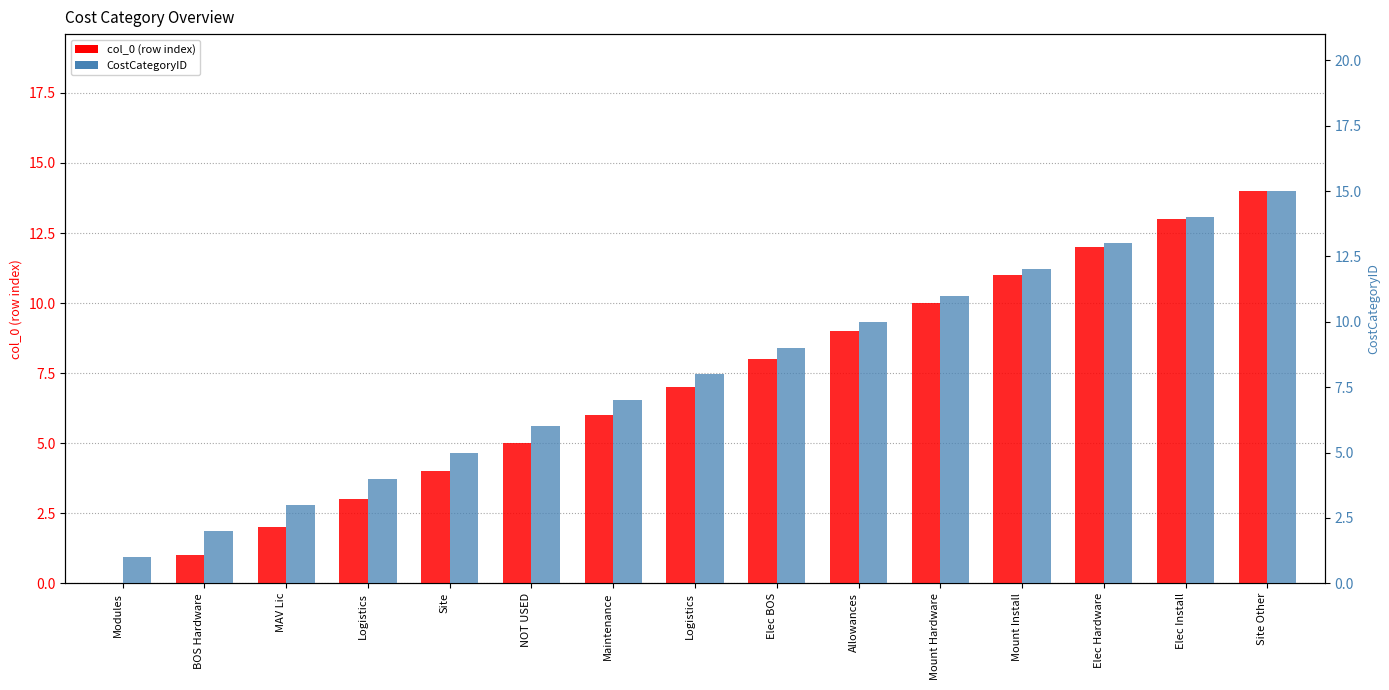

What are all the series names shown in the legend?

col_0, CostCategoryID